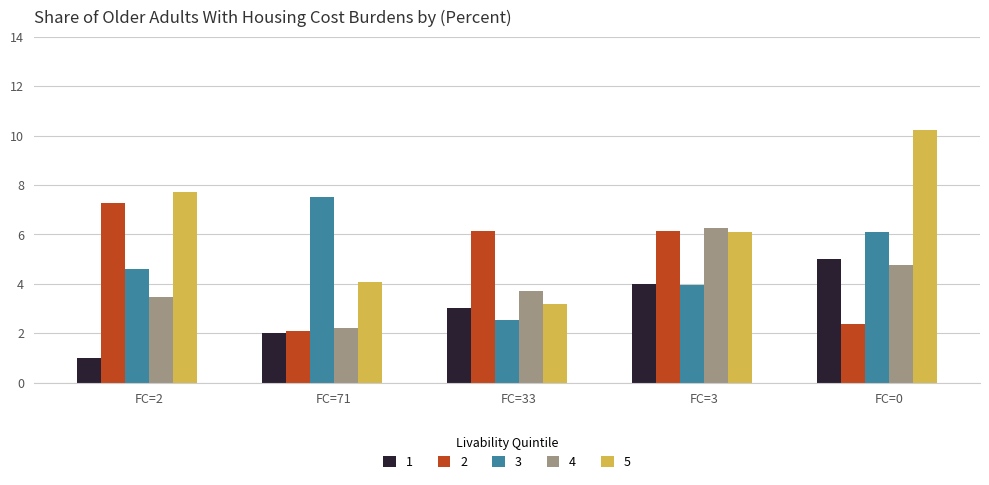

Reading left to right, what are all the values shown in this chart?

1: 1.0	2.0	3.0	4.0	5.0
2: 7.3	2.1	6.1	6.1	2.4
3: 4.6	7.5	2.5	3.9	6.1
4: 3.5	2.2	3.7	6.3	4.8
5: 7.7	4.1	3.2	6.1	10.2